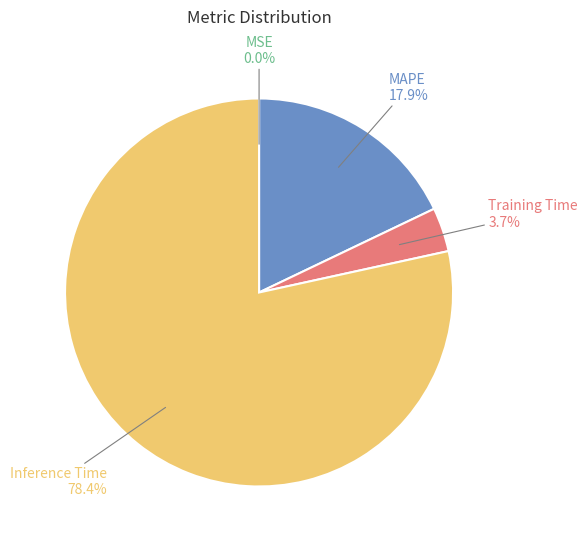

Between MAPE and Inference Time, which is larger?

Inference Time